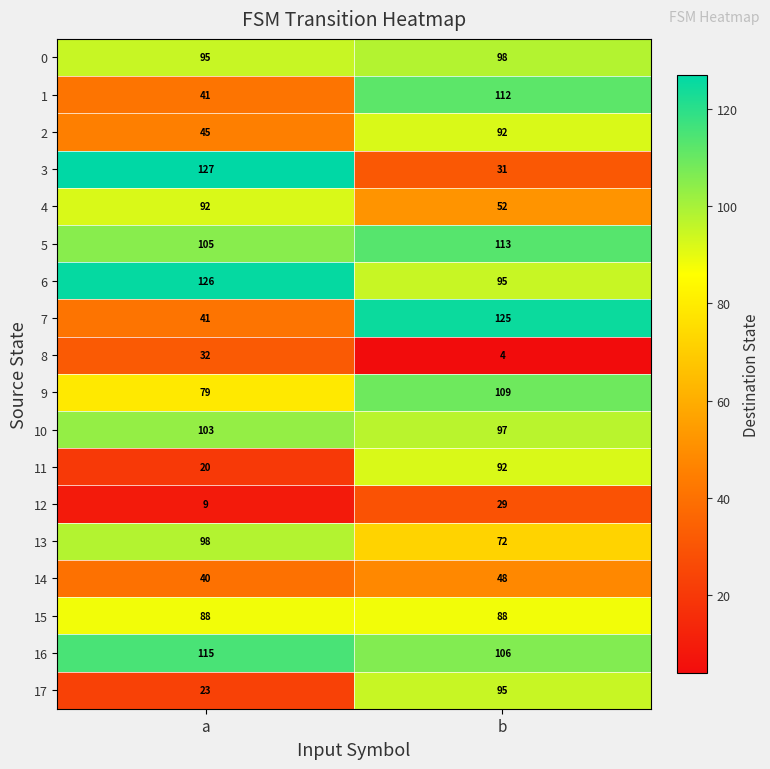

Which category has the highest value across all series?

a